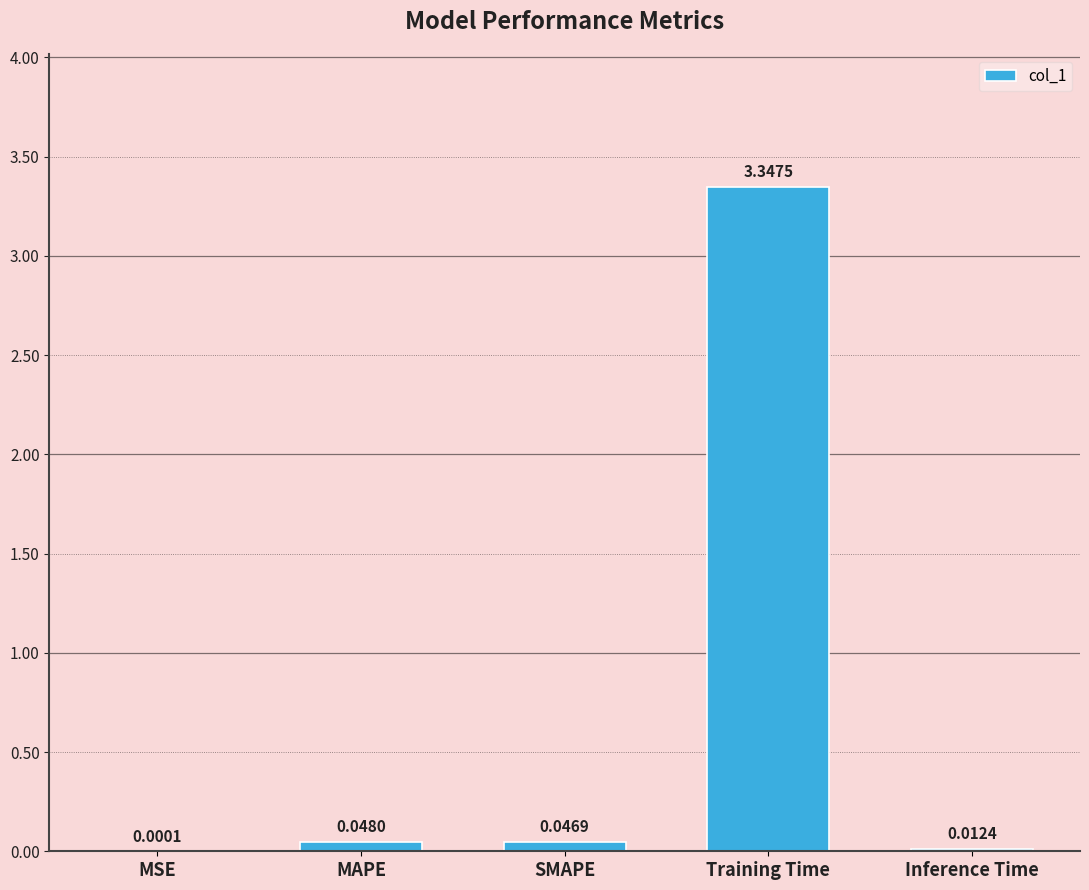

Where is the data nearest to the value 1?

MAPE